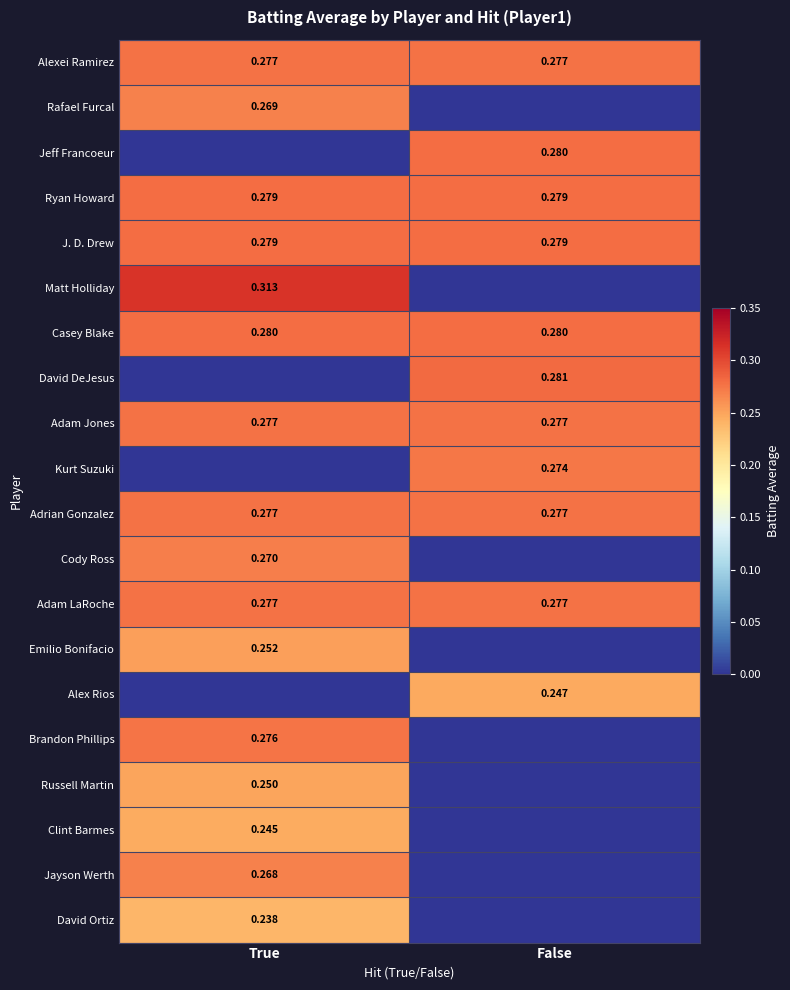

What is the difference between the highest and lowest values at True?

0.3